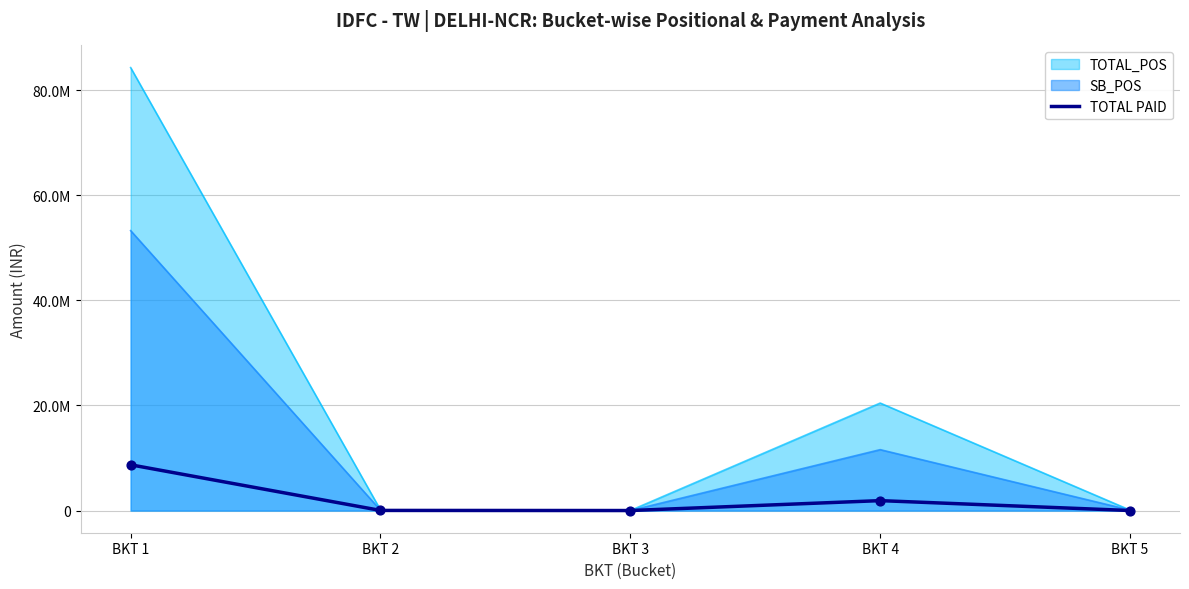

Which has a higher value, BKT 5 or BKT 1?

BKT 1